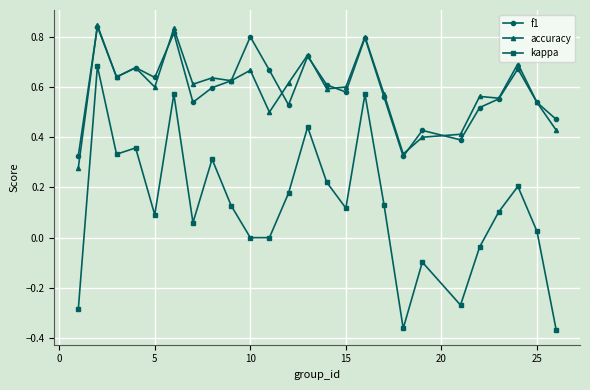

How many categories are shown in the chart?

25